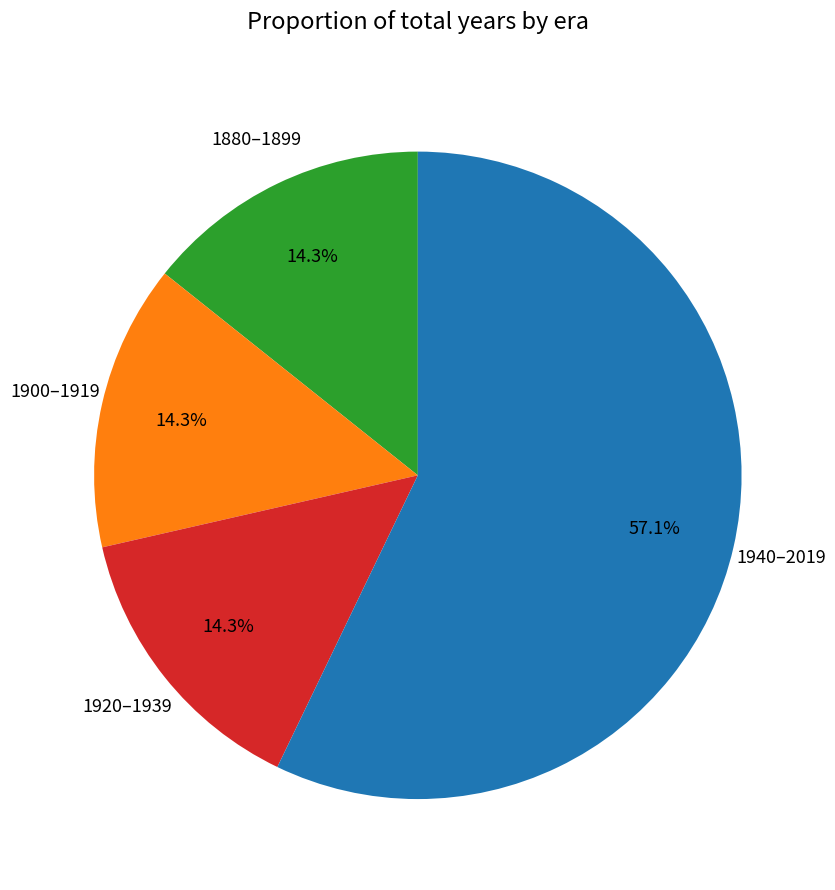

Is there any slice that represents more than half of the pie?

Yes